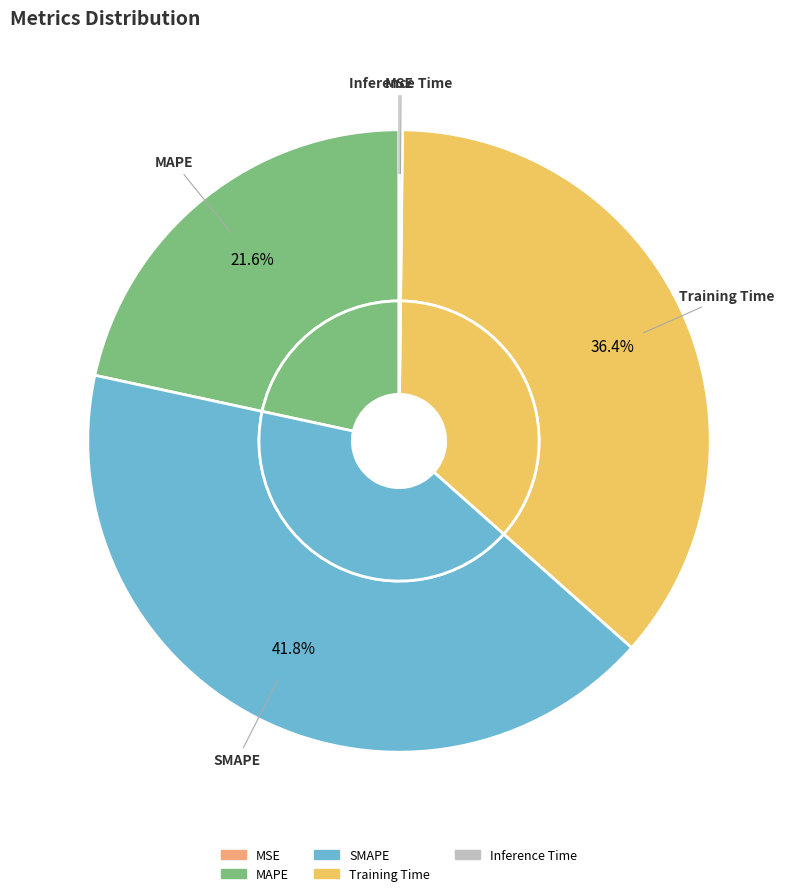

Which slice is the smallest?

MSE